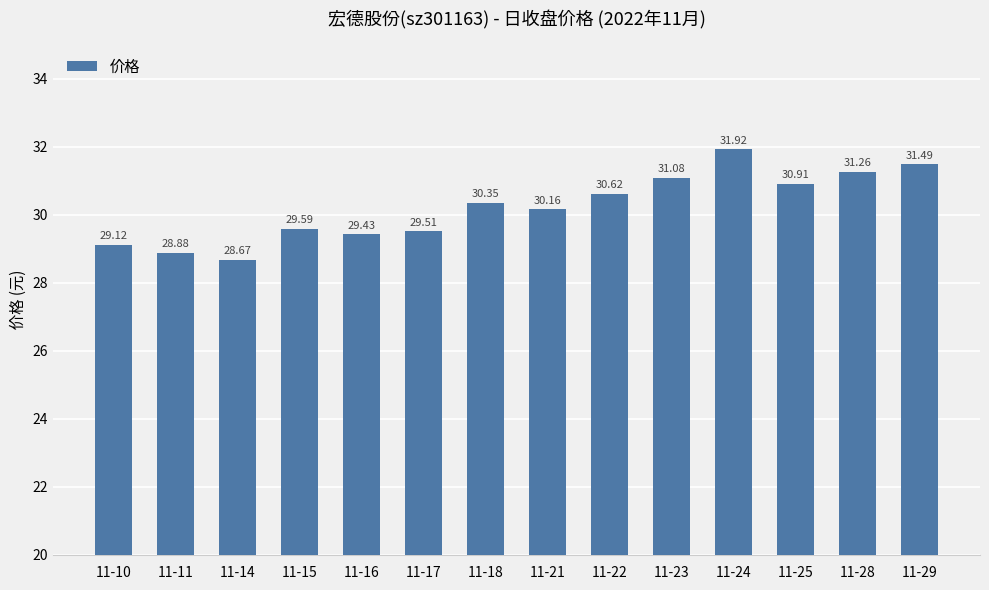

Reading right to left, what are all the values shown in this chart?

11-29=31.5	11-28=31.3	11-25=30.9	11-24=31.9	11-23=31.1	11-22=30.6	11-21=30.2	11-18=30.4	11-17=29.5	11-16=29.4	11-15=29.6	11-14=28.7	11-11=28.9	11-10=29.1